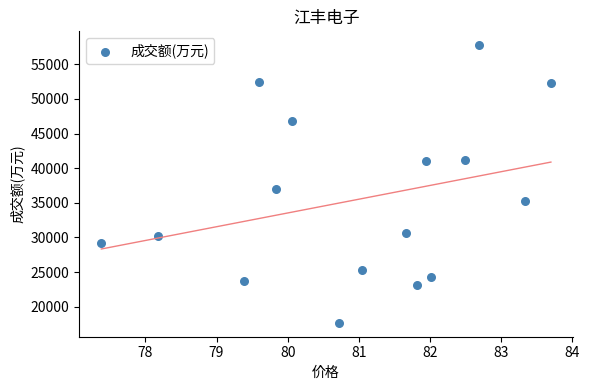

What is the range of Y values (max minus min)?

40078